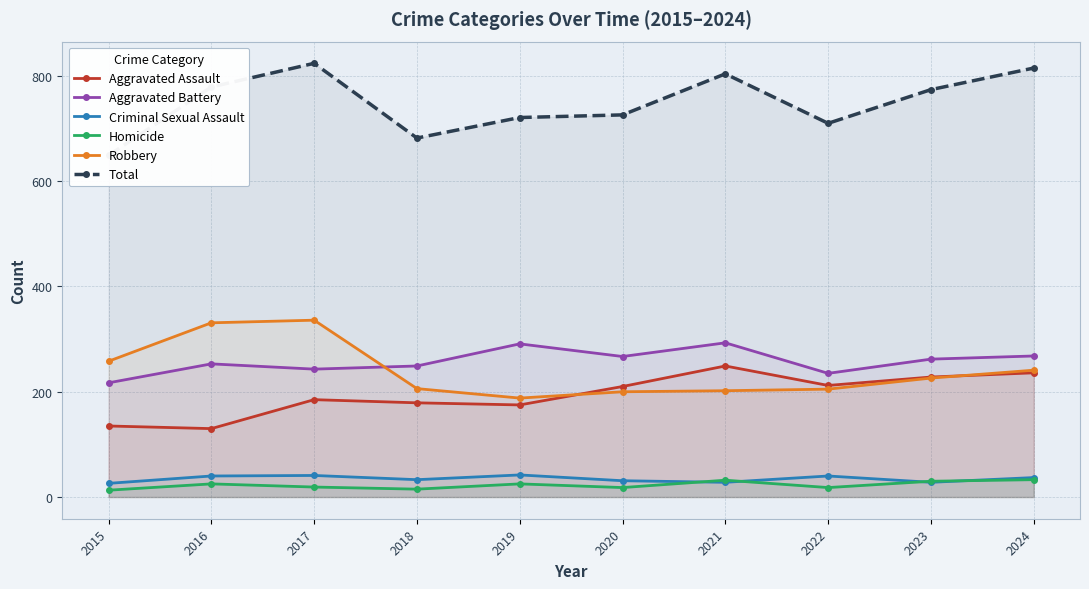

How many lines are shown in the chart?

6